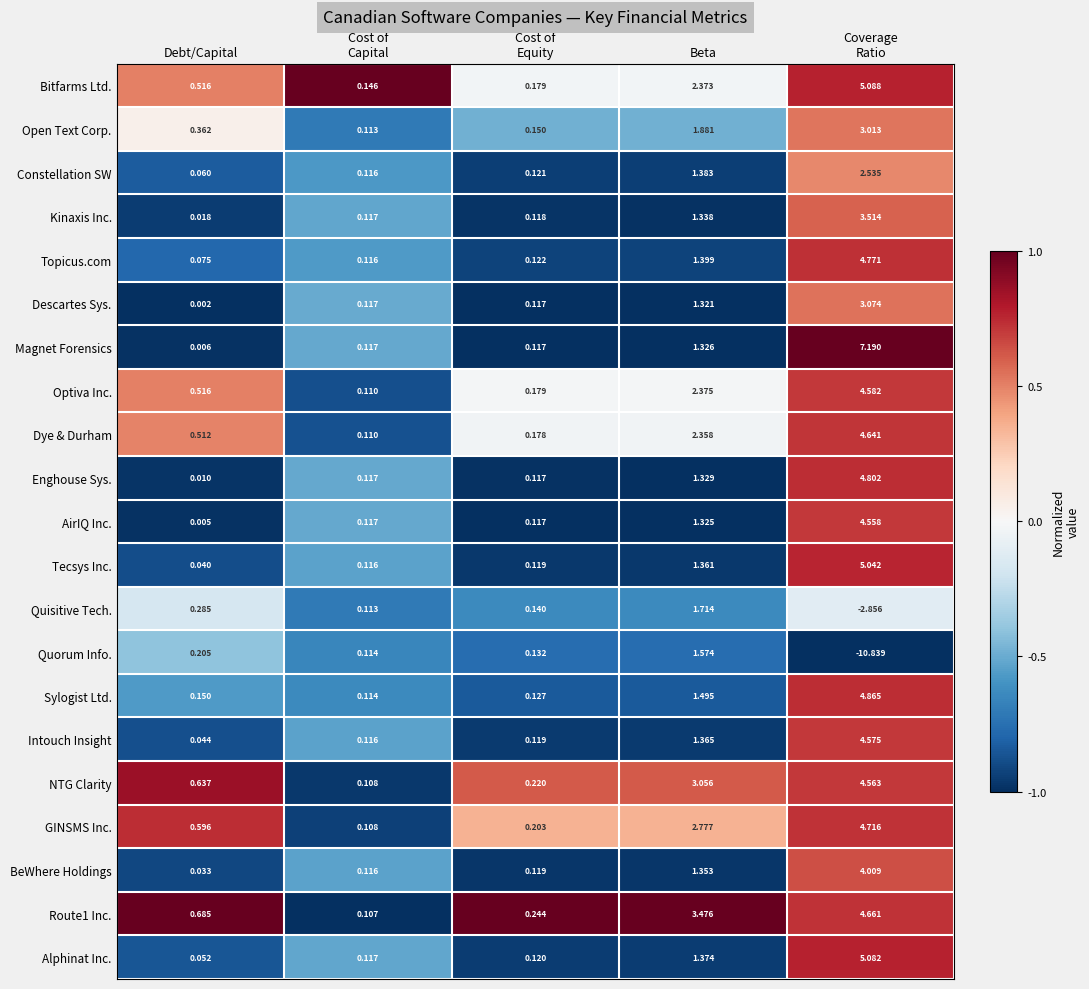

Which series has the widest spread of values?

Quorum Info.